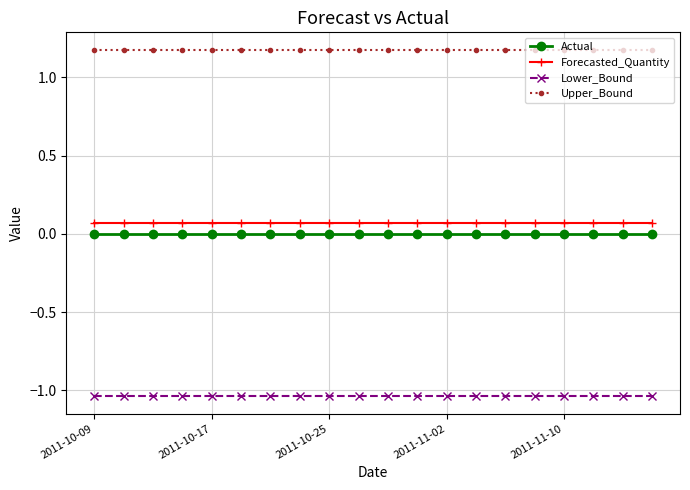

What is the average value of the Upper_Bound series?

1.2